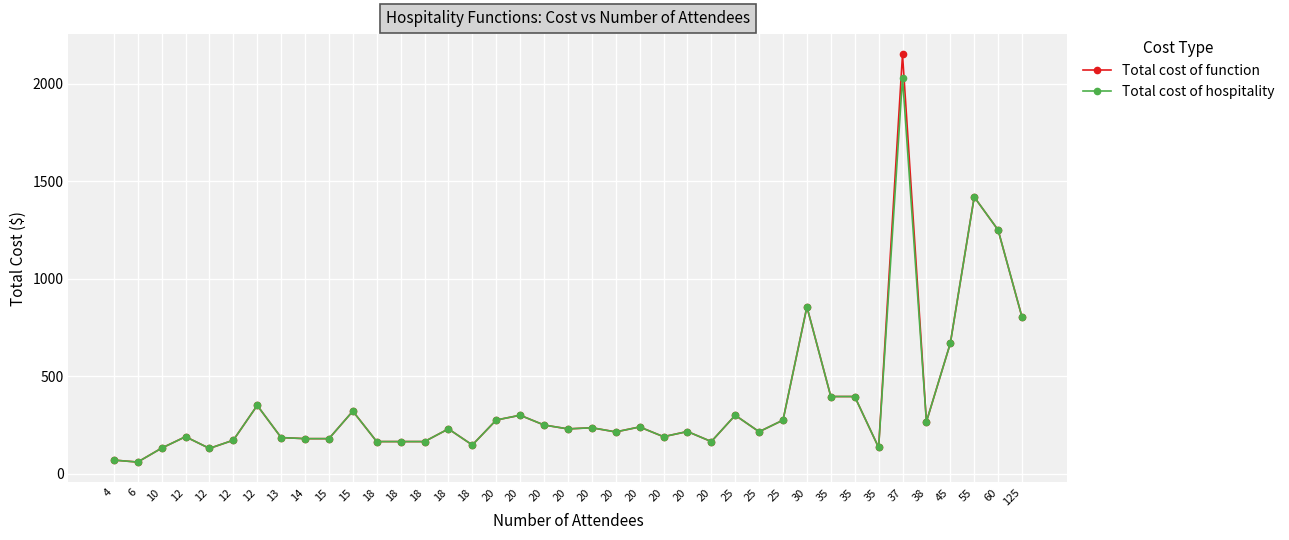

Which series has the largest total across all categories?

Total cost of function